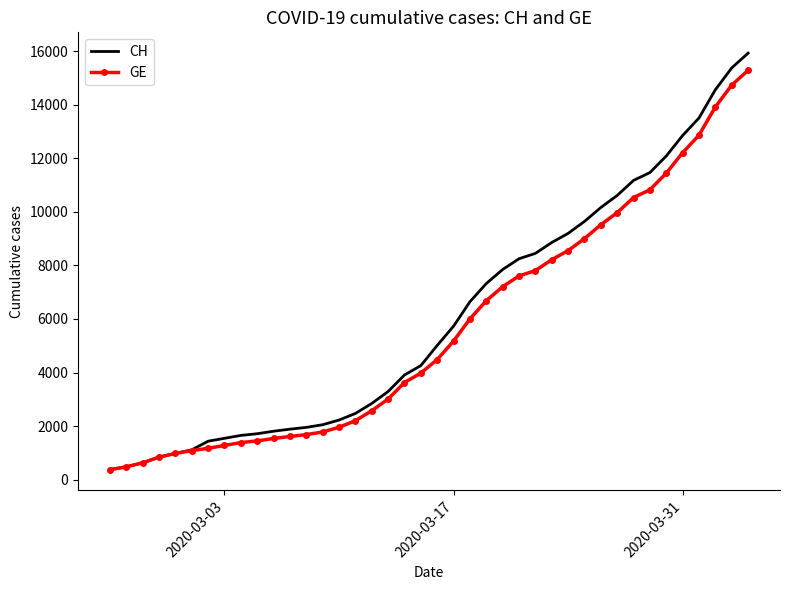

What is the lowest value of the CH series?

375